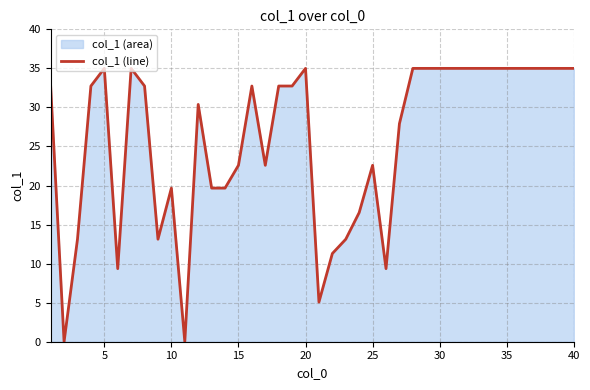

What is the maximum value shown in the chart?

35.0